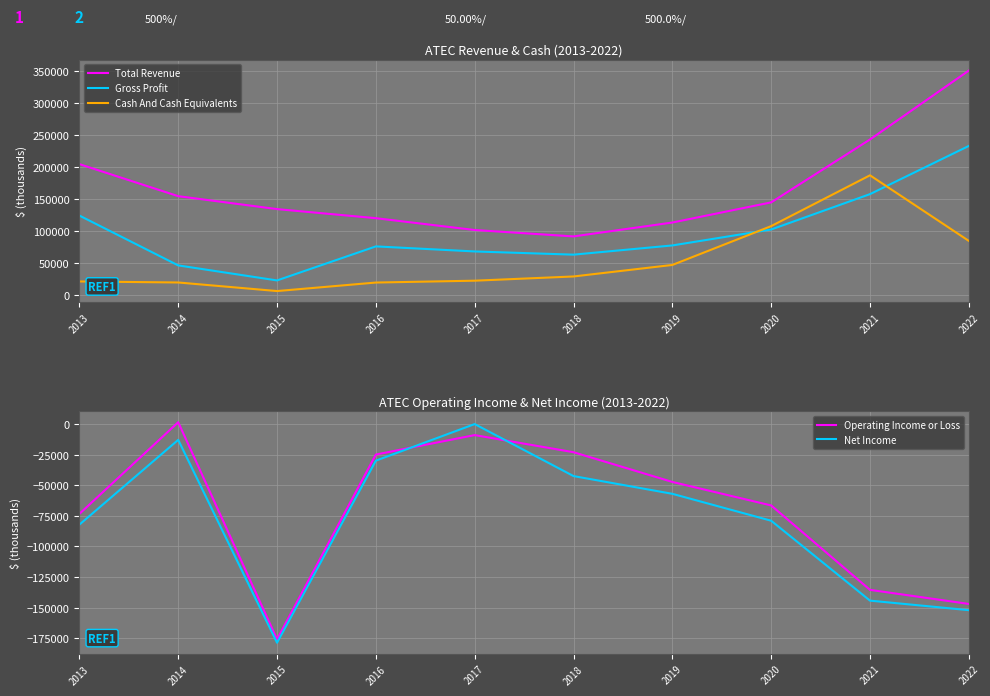

After their last crossing, which series has the higher values: Cash And Cash Equivalents or Gross Profit?

Gross Profit